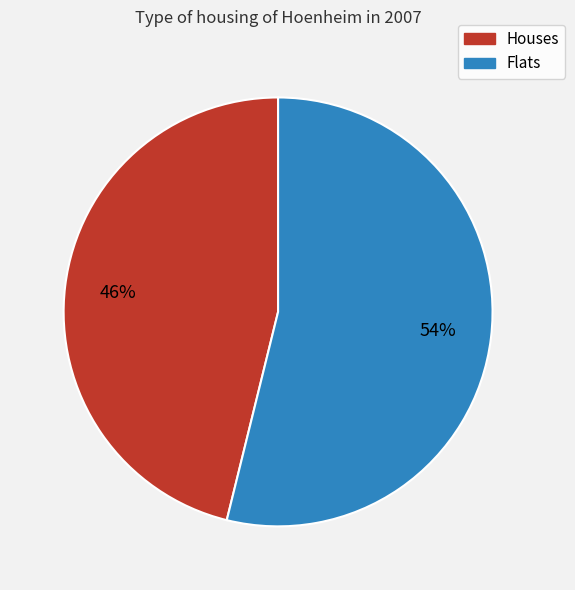

Approximately how many times larger is the value at Flats compared to Houses?

1.2